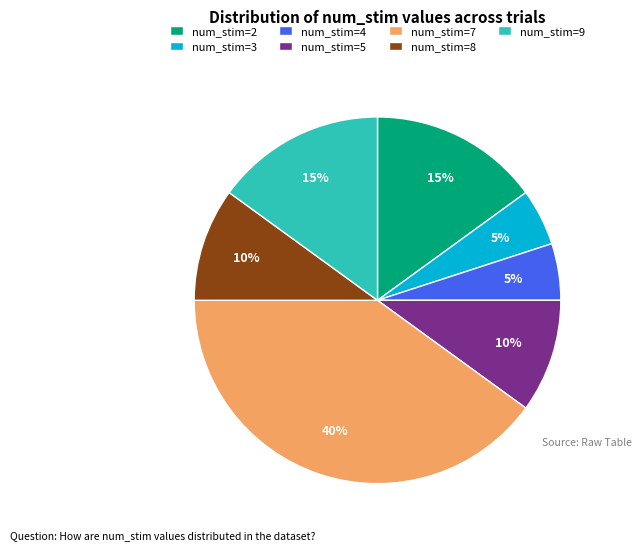

To the nearest percent, what is the average slice percentage?

14%